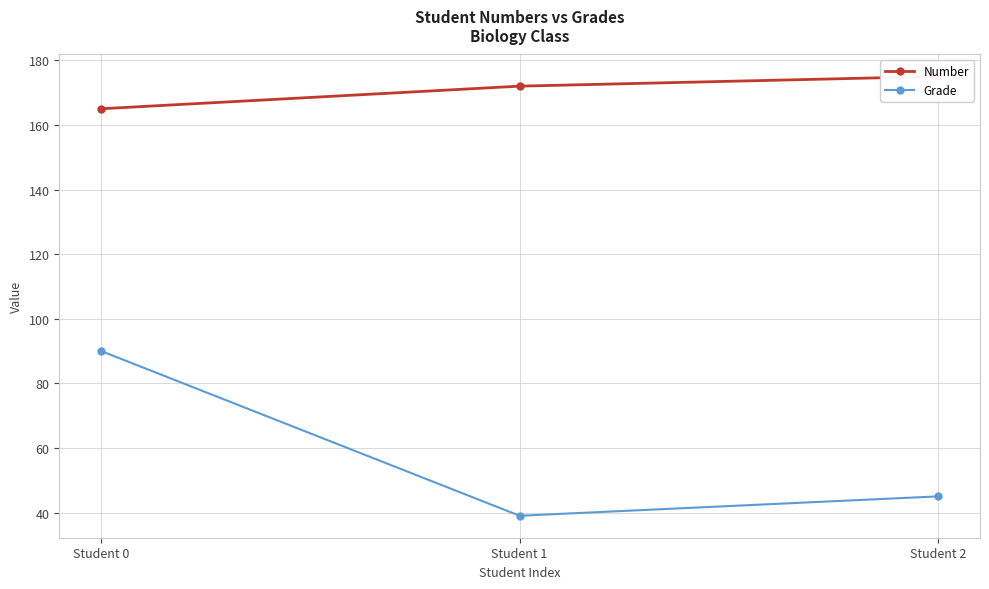

At which category does the chart reach its minimum across all series?

Student 1